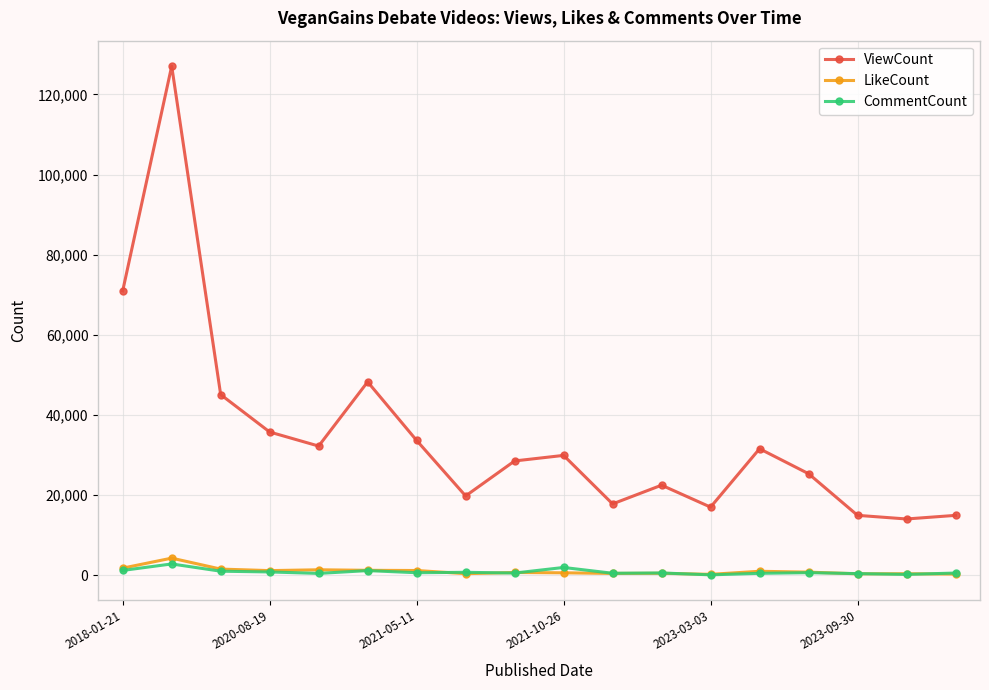

Which series has the largest range (max minus min)?

ViewCount